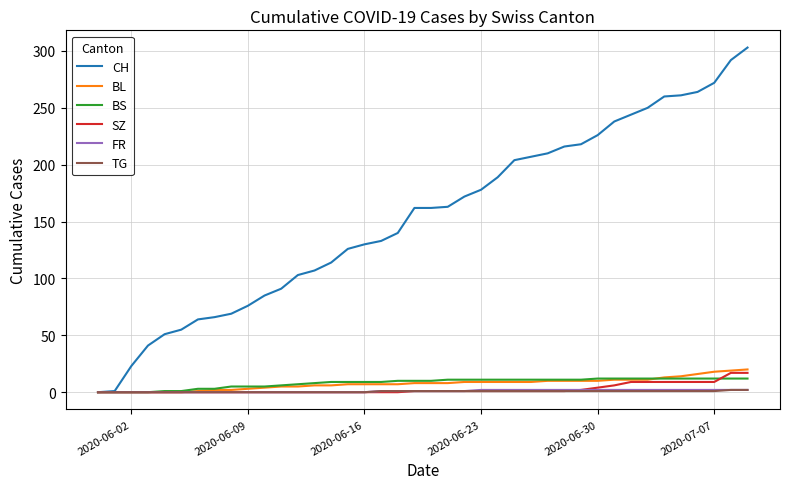

What is the highest value of the SZ series?

17